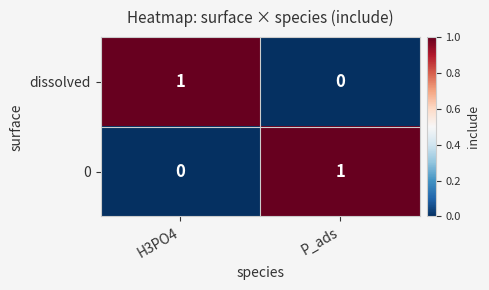

Is it true that dissolved equals 0 at P_ads?

True